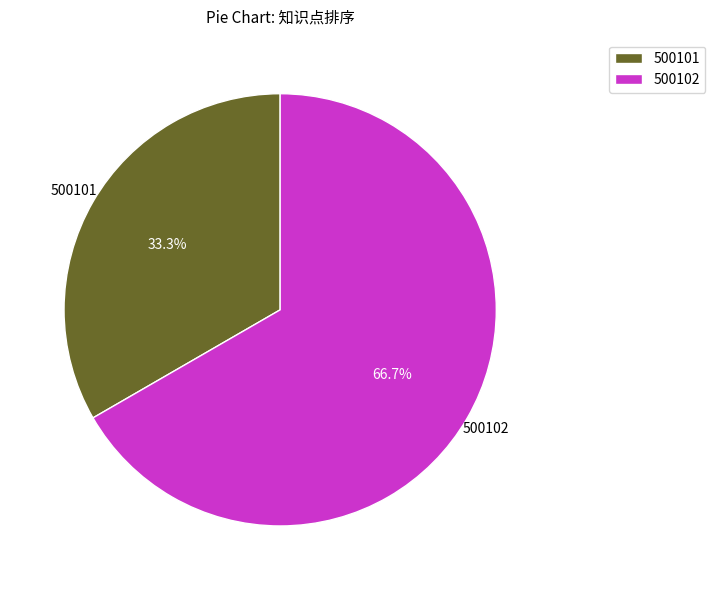

What percentage is the 500101 slice, to the nearest percent?

33%